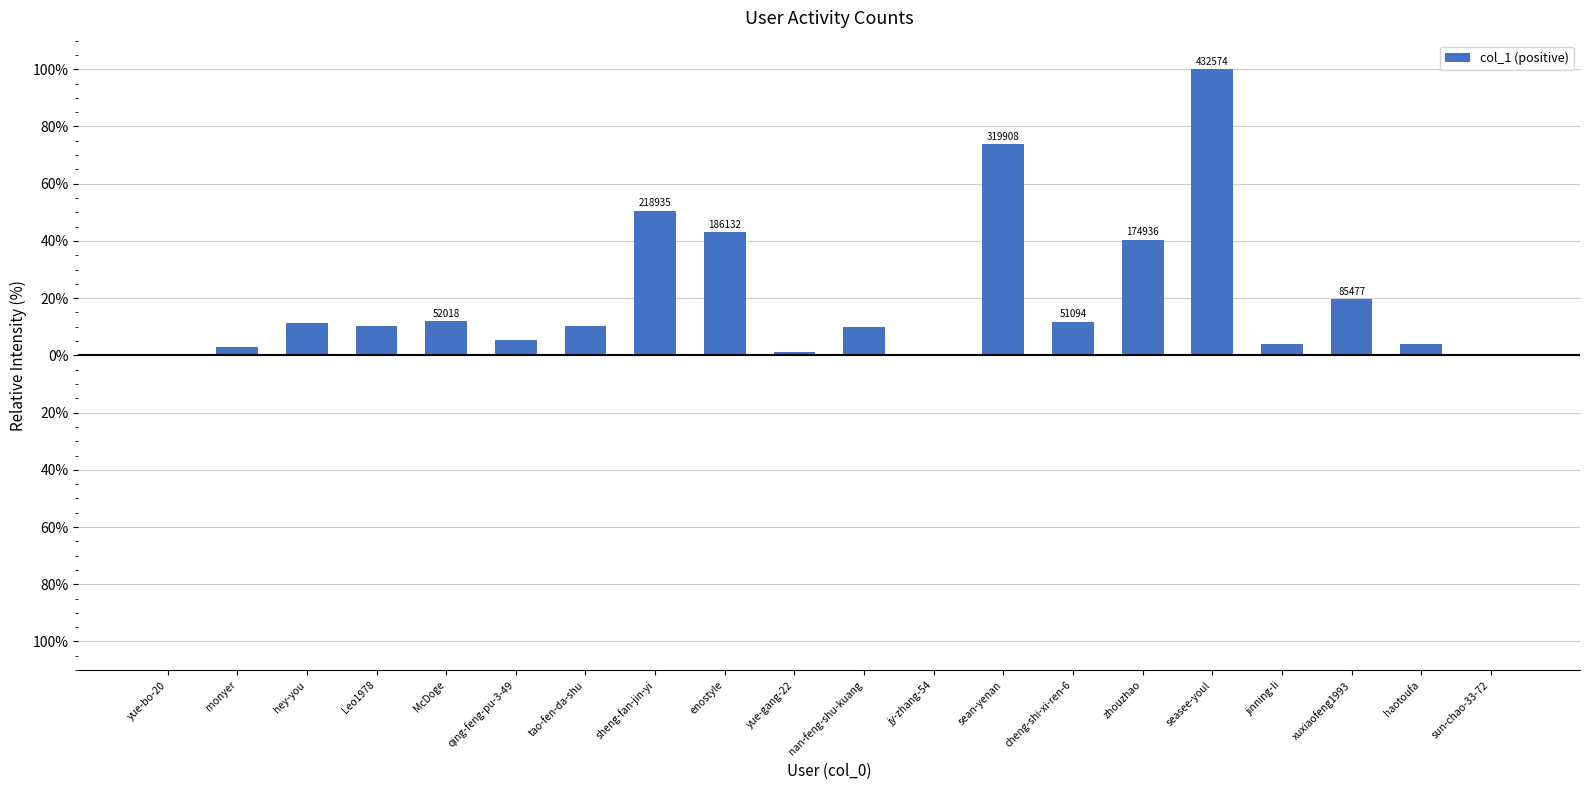

What is the label of the 20th bar from the left?

sun-chao-33-72